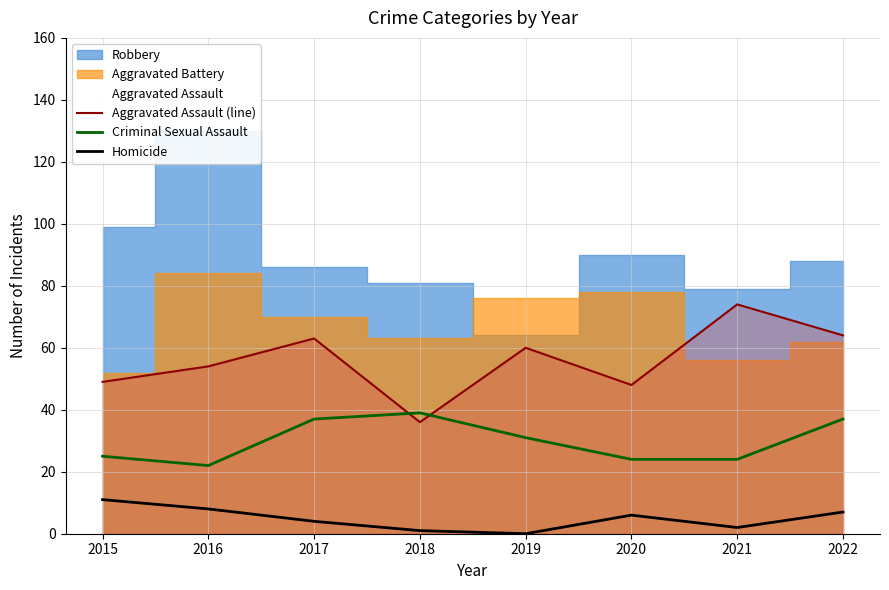

What is the sum of the Homicide values at 2019 and 2020?

6